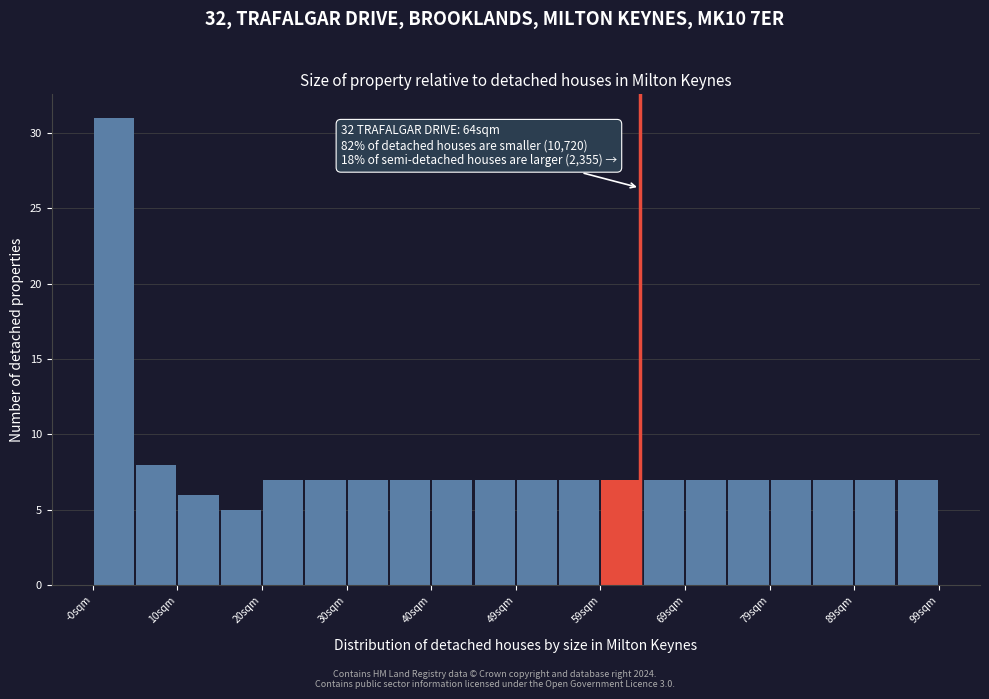

Which range on the x-axis has the tallest bar?

0 to 5